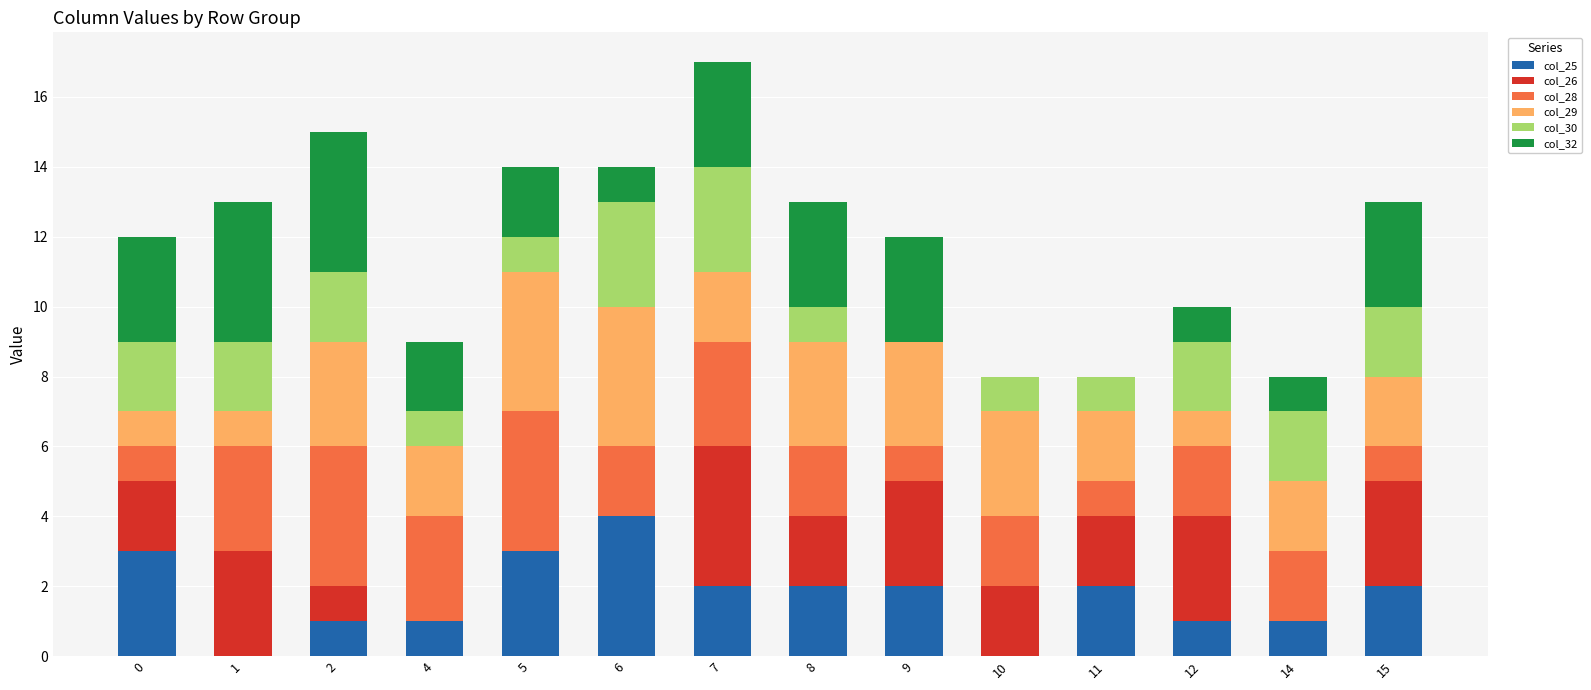

Is it true that col_25 equals 2 at 9?

True